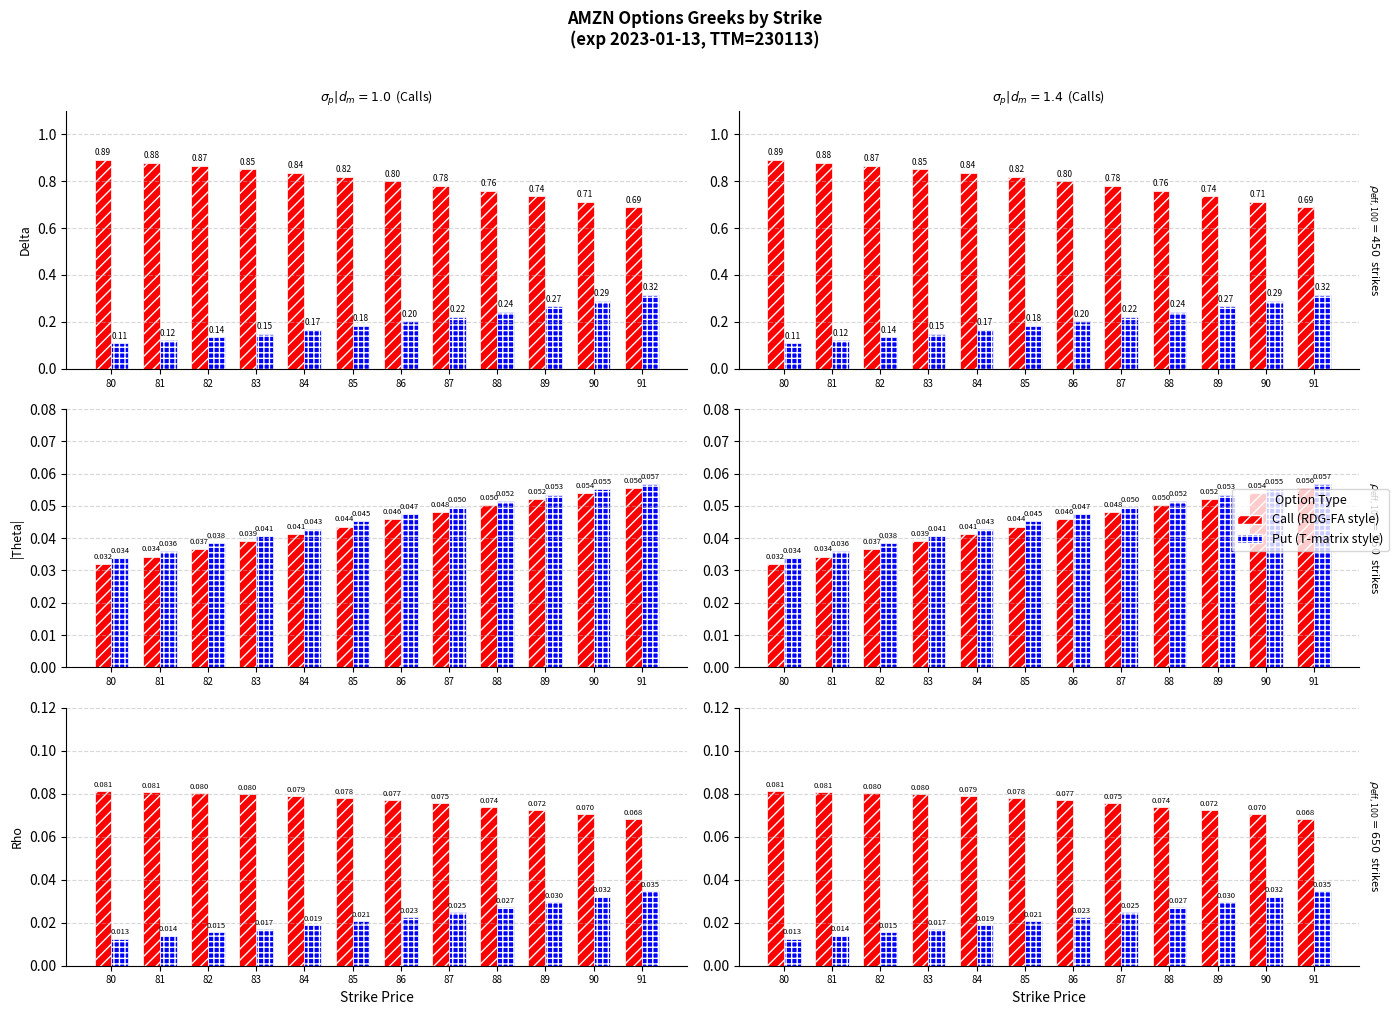

The value of |Theta Call| at 82 is 0.1. True or false?

False